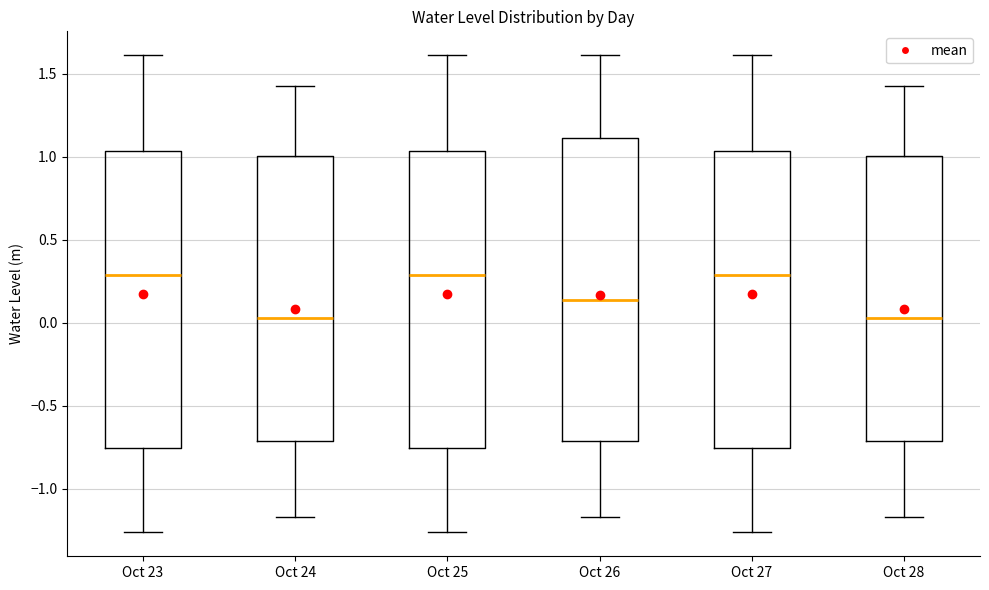

Reading left to right, read every box against the y-axis: the position of its median line, the range the box covers, and the ends of its whiskers. The values are not printed on the chart, so give them approximately, as read against the axis.

Oct 23: median 0.30, box -0.75 to 1.05, whiskers -1.25 to 1.60
Oct 24: median 0.05, box -0.70 to 1.00, whiskers -1.15 to 1.45
Oct 25: median 0.30, box -0.75 to 1.05, whiskers -1.25 to 1.60
Oct 26: median 0.15, box -0.70 to 1.10, whiskers -1.15 to 1.60
Oct 27: median 0.30, box -0.75 to 1.05, whiskers -1.25 to 1.60
Oct 28: median 0.05, box -0.70 to 1.00, whiskers -1.15 to 1.45